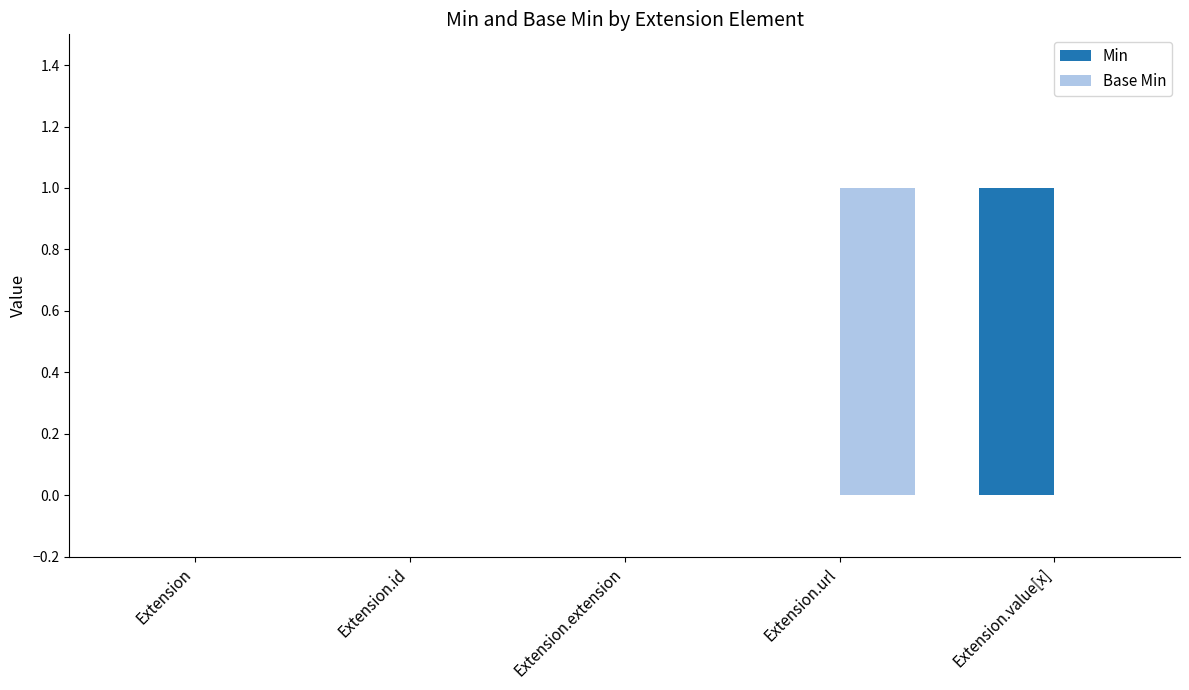

At which label does Min reach its peak?

Extension.value[x]